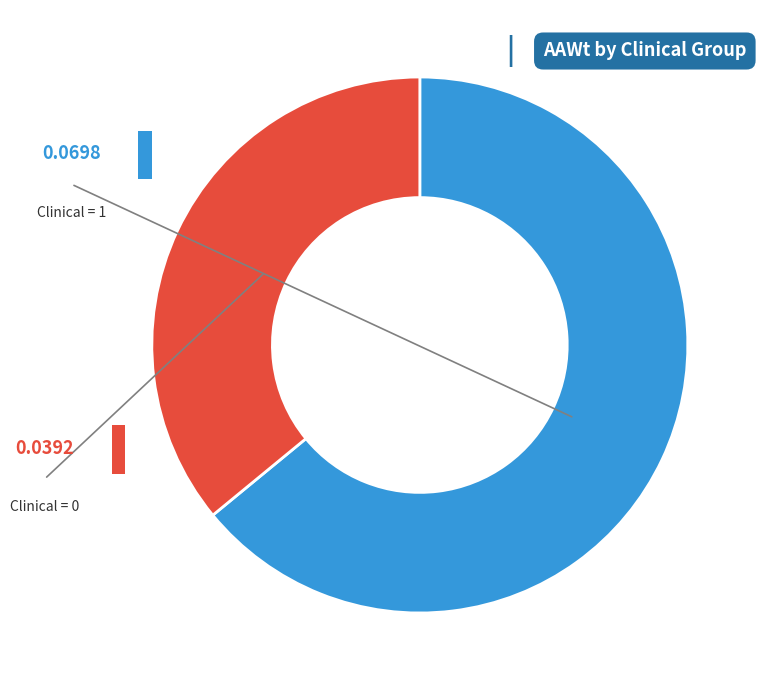

Does any single category account for the majority?

Yes